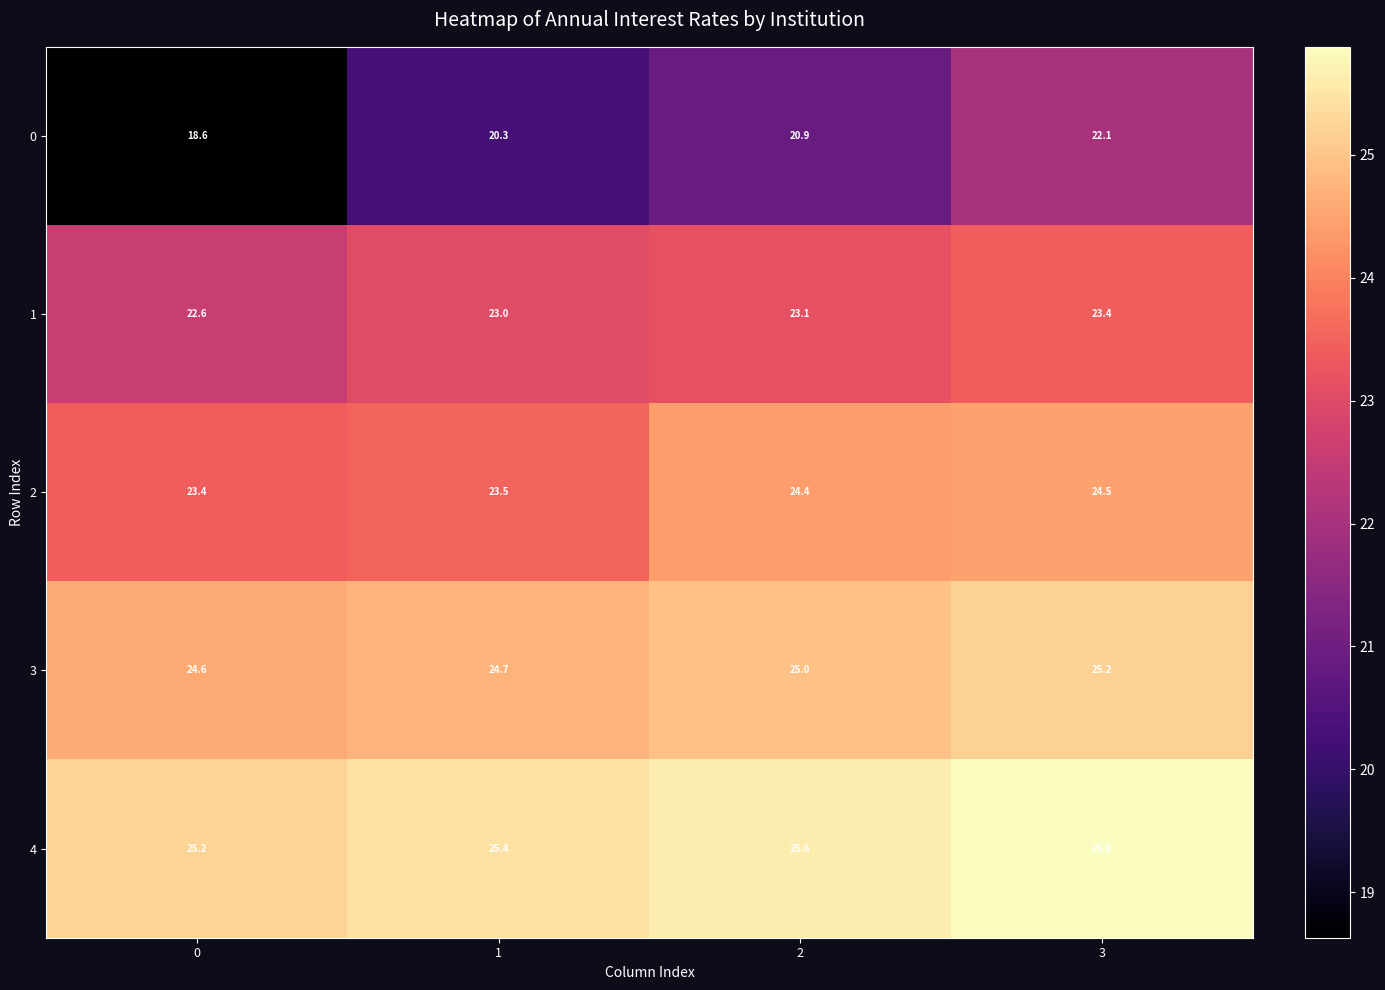

What is the maximum value shown in the chart?

25.9